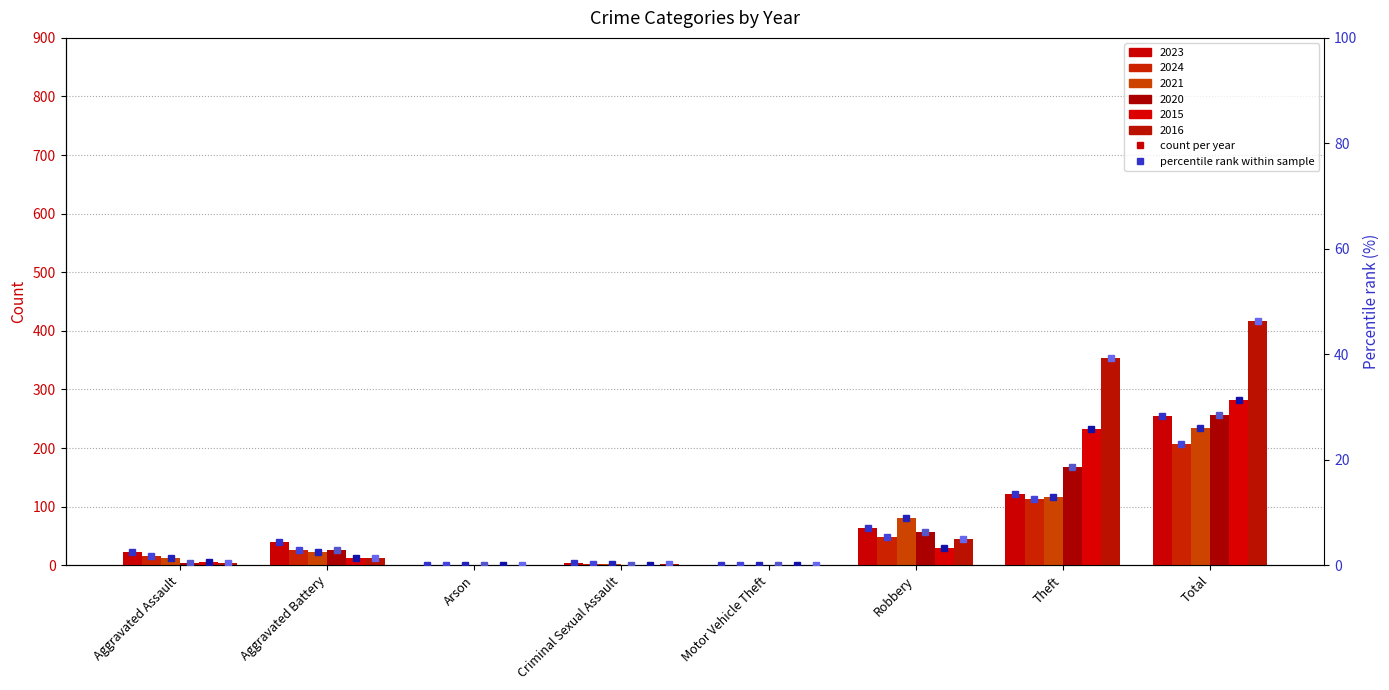

How many bars are there in each group?

6